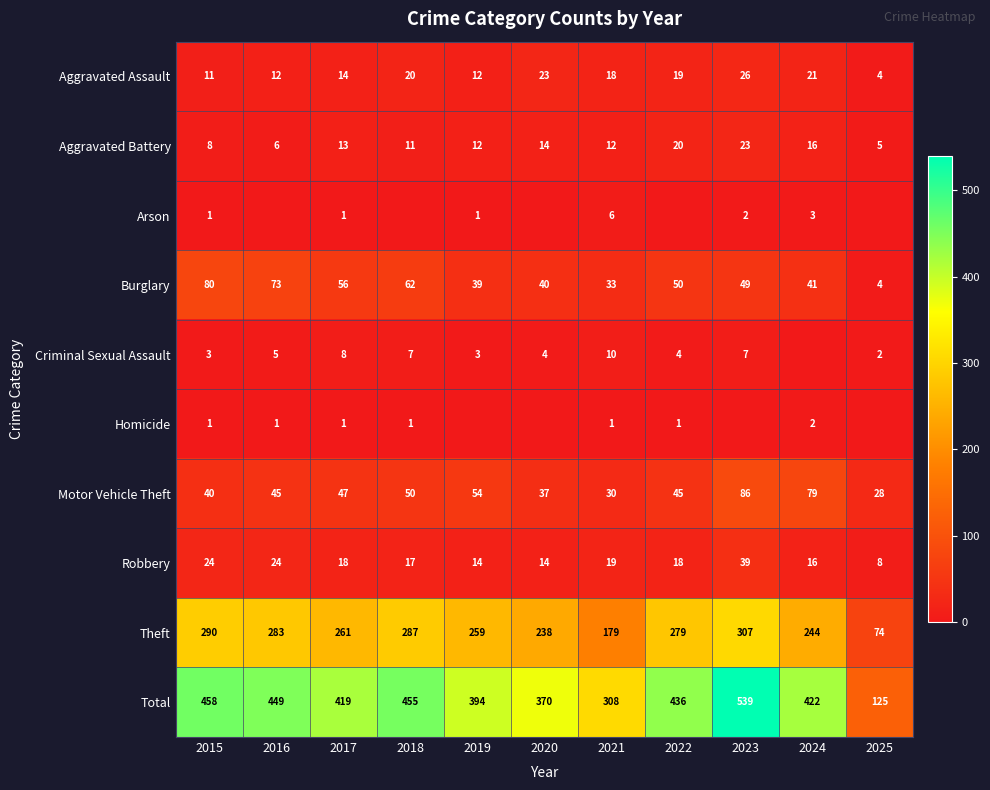

Is it true that Aggravated Assault equals 12 at 2016?

True